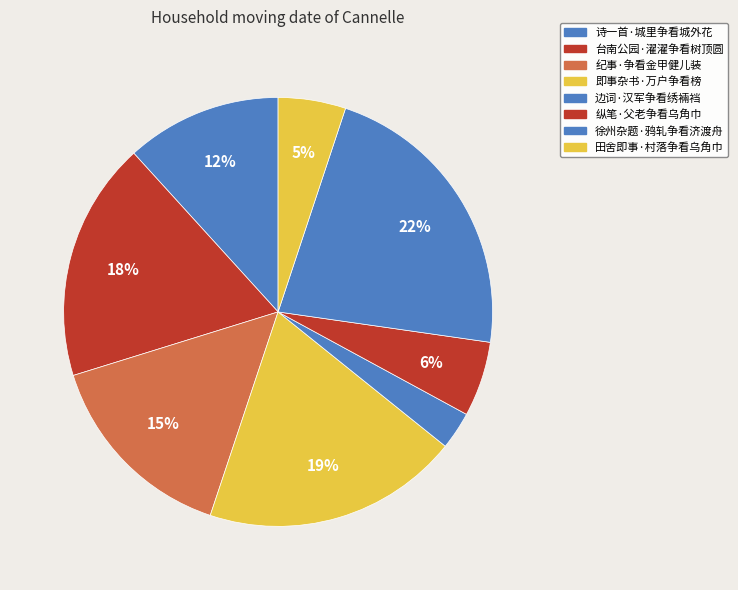

Is there any slice that represents more than half of the pie?

No